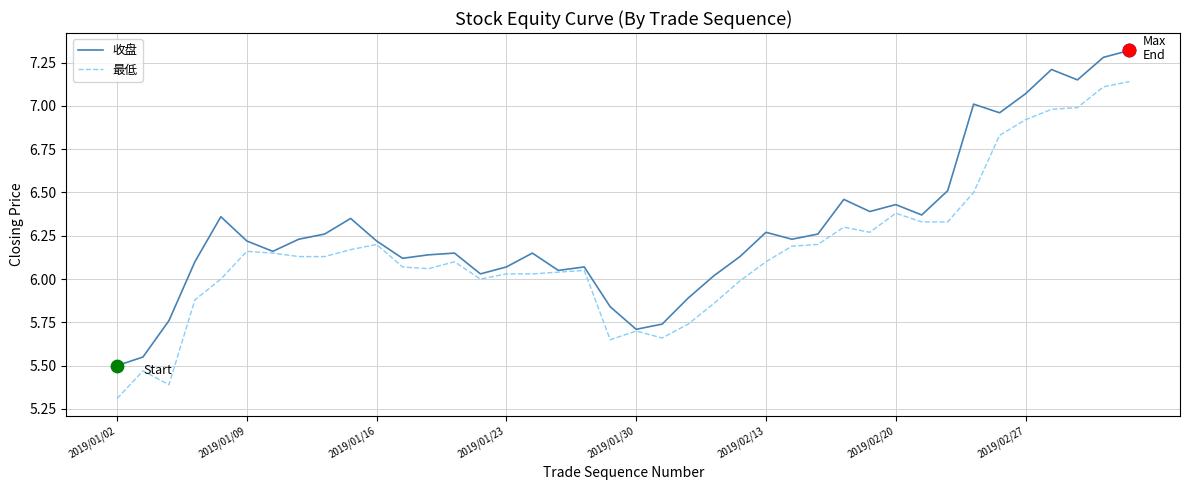

Which series has the largest total across all categories?

收盘